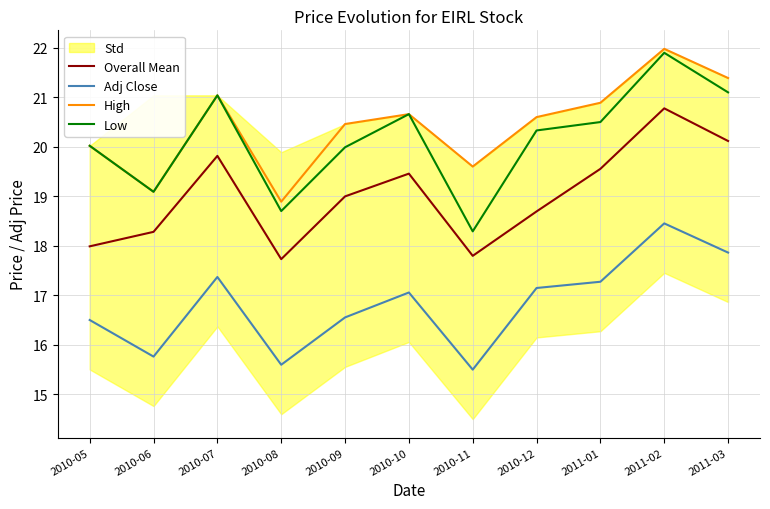

What is the highest value of the Low series?

21.9